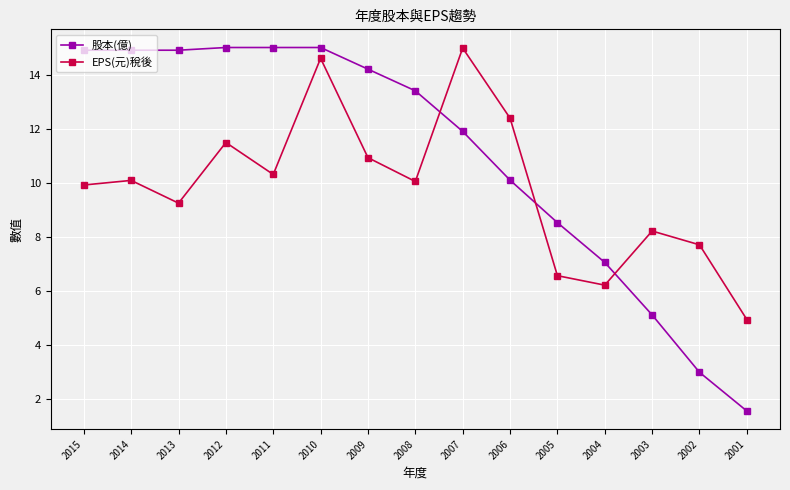

Which series has the largest total across all categories?

股本(億)